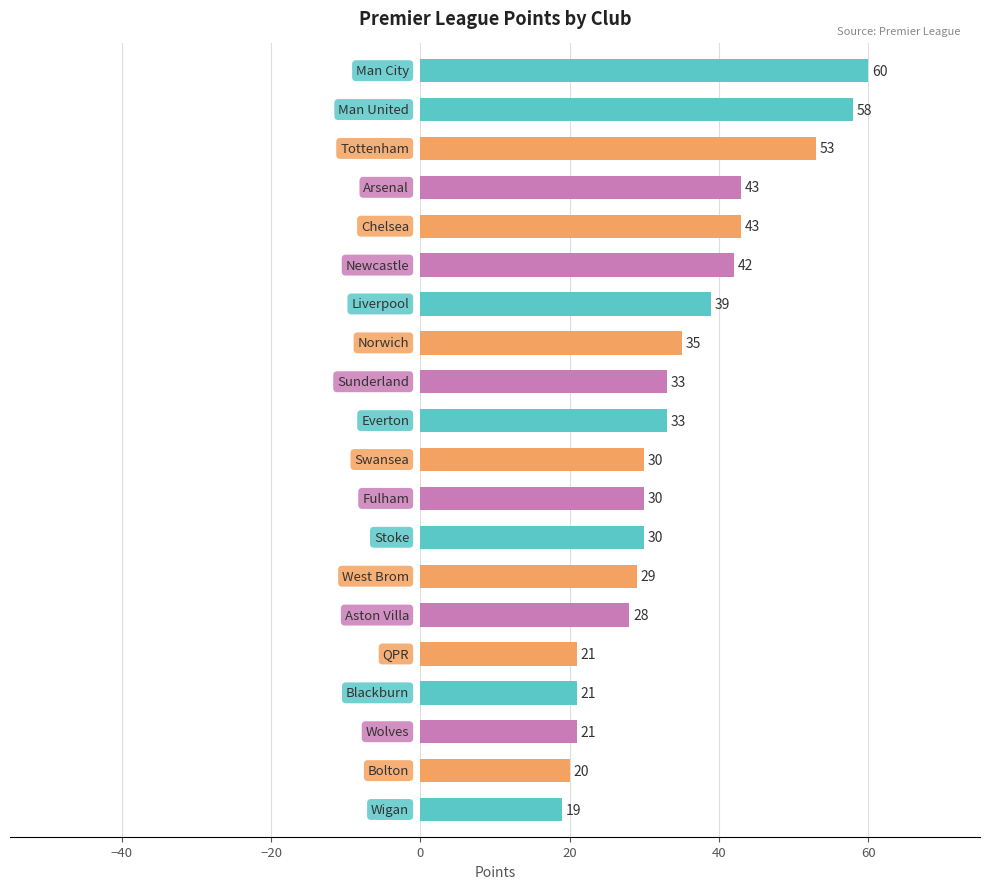

Reading bottom to top, what are all the values shown in this chart?

19	20	21	21	21	28	29	30	30	30	33	33	35	39	42	43	43	53	58	60